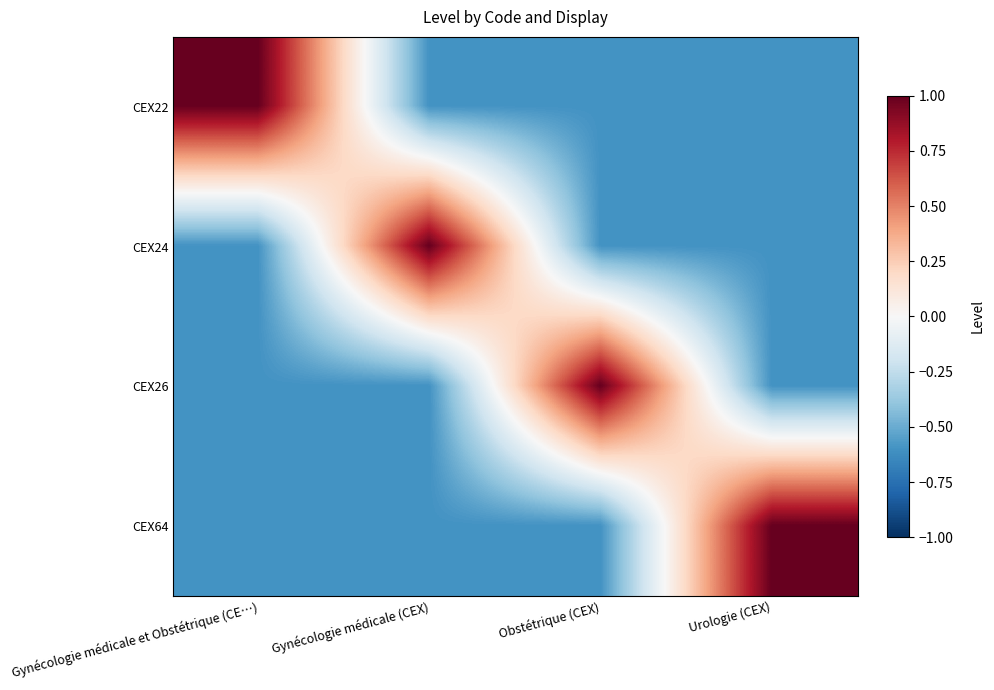

Which label corresponds to the largest value in the chart?

Gynécologie médicale et Obstétrique (CE…)